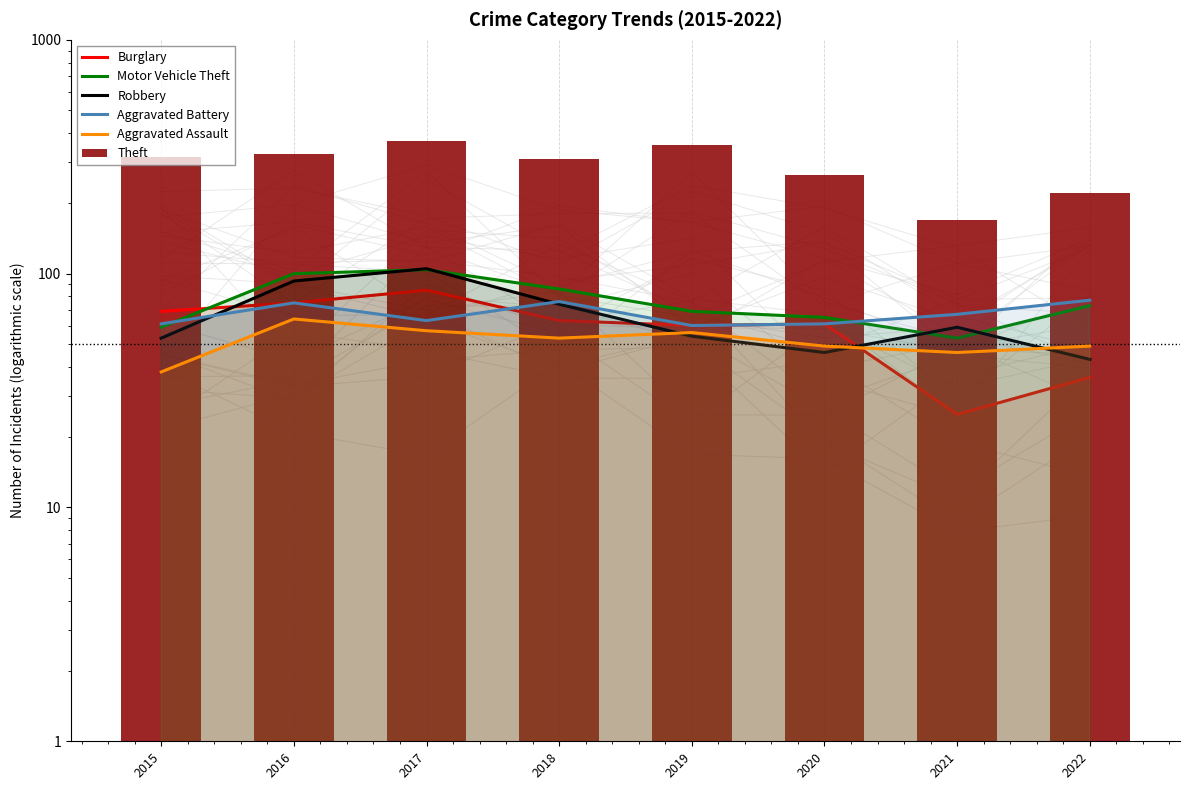

Rank the categories by Burglary value from highest to lowest.

2017, 2016, 2015, 2018, 2020, 2019, 2022, 2021